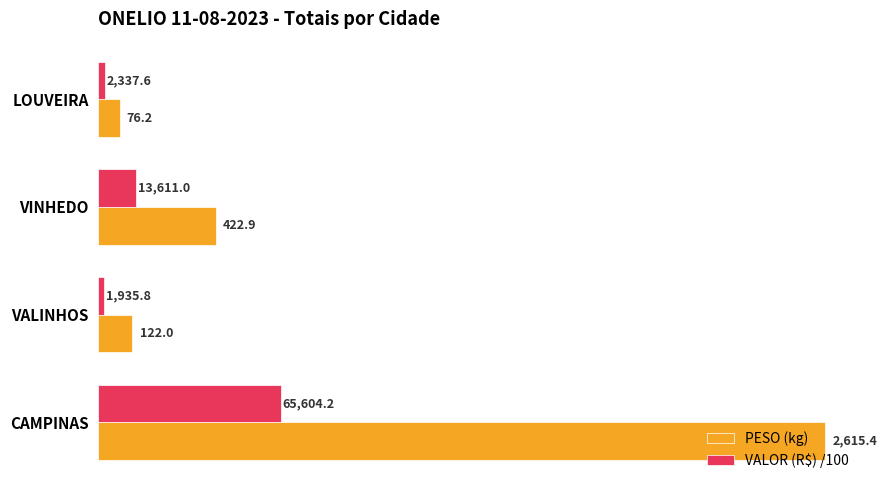

True or false: VALOR (R$) /100 has a value of 23.4 at LOUVEIRA.

True